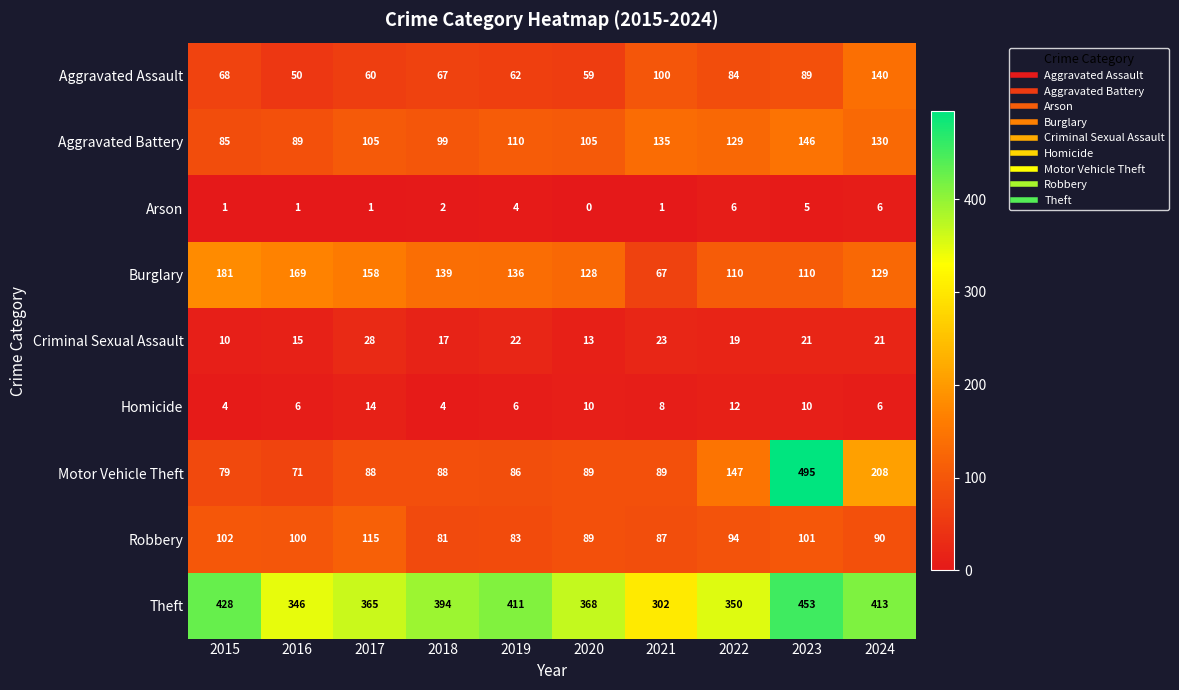

List the series in order of their peak value, lowest first.

Arson, Homicide, Criminal Sexual Assault, Robbery, Aggravated Assault, Aggravated Battery, Burglary, Theft, Motor Vehicle Theft